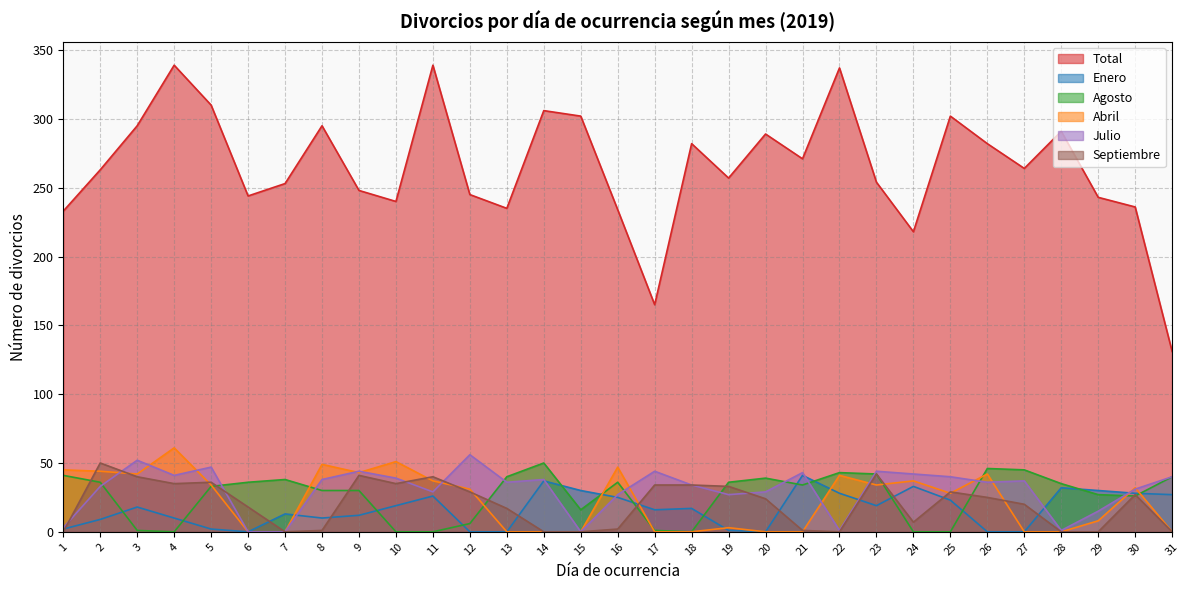

What is the difference between the Septiembre values at 25 and 14?

29